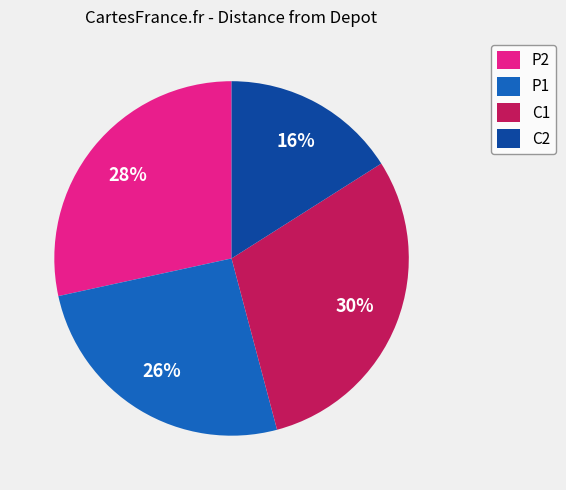

To the nearest percent, what portion does C1 represent?

30%